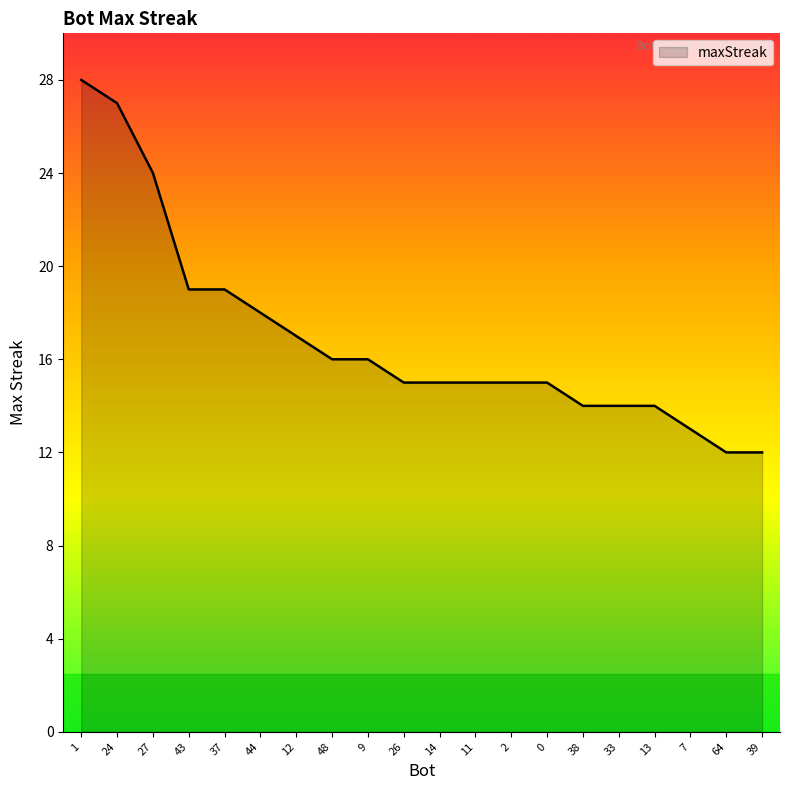

What position from the right is 11?

9